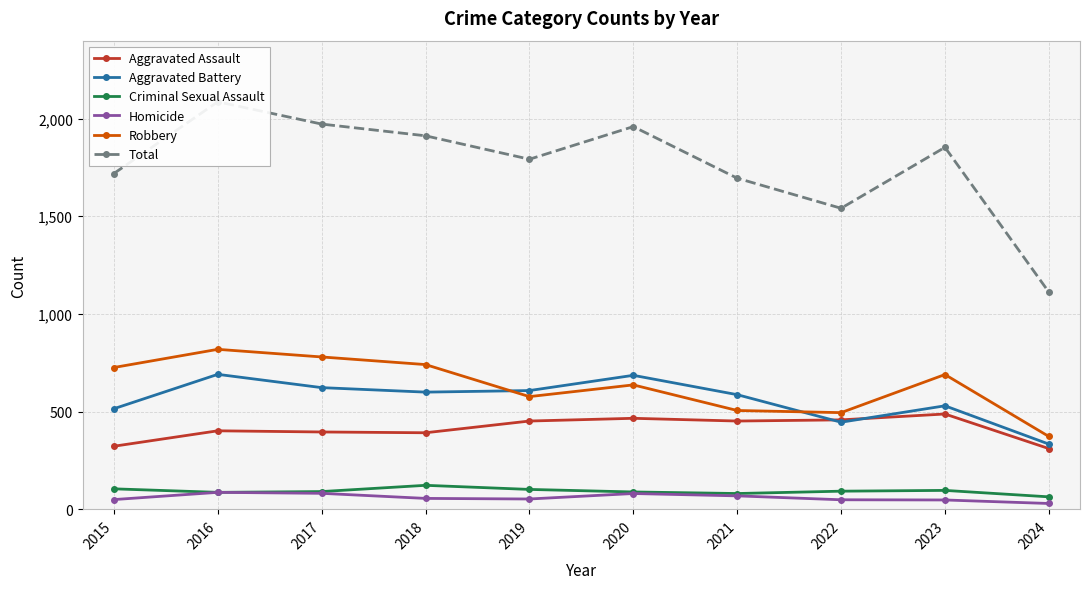

What is the minimum value for Total?

1112